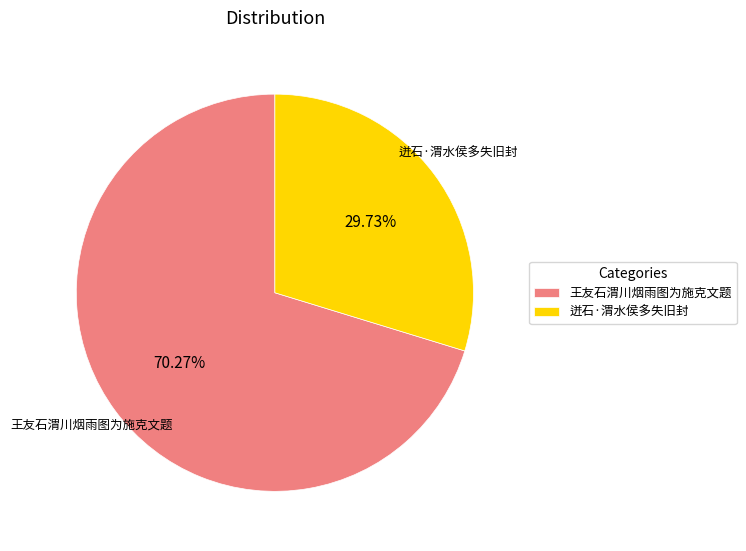

True or false: 迸石·渭水侯多失旧封 accounts for 24% of the total.

False